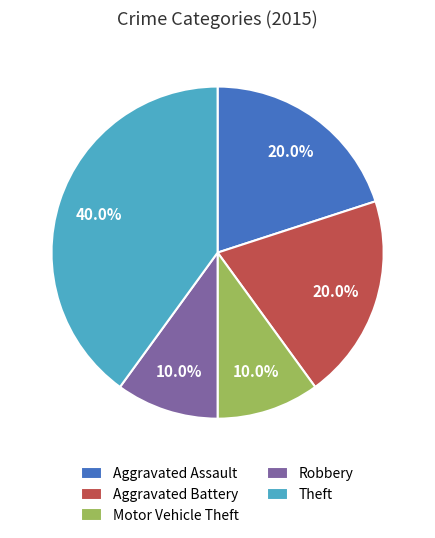

The Aggravated Battery slice represents 20% of the pie. True or false?

True